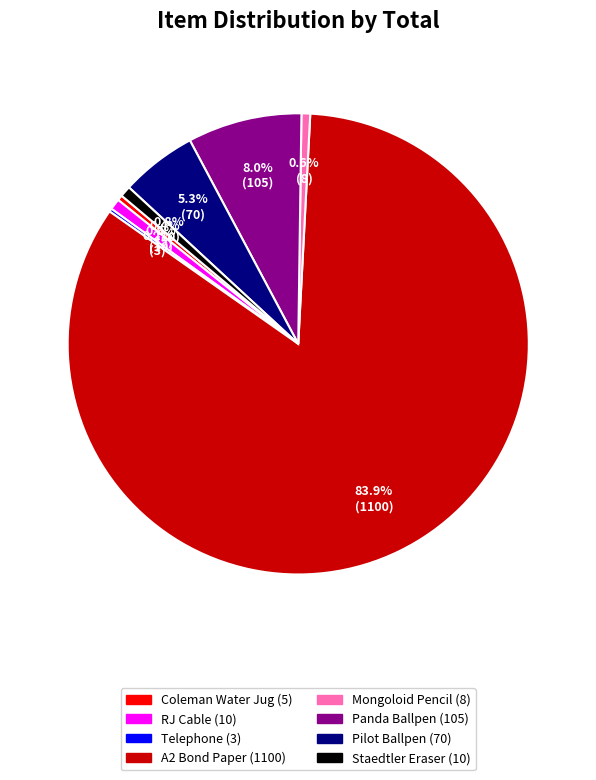

To the nearest percent, what is the combined percentage of Coleman Water Jug and Panda Ballpen?

8%